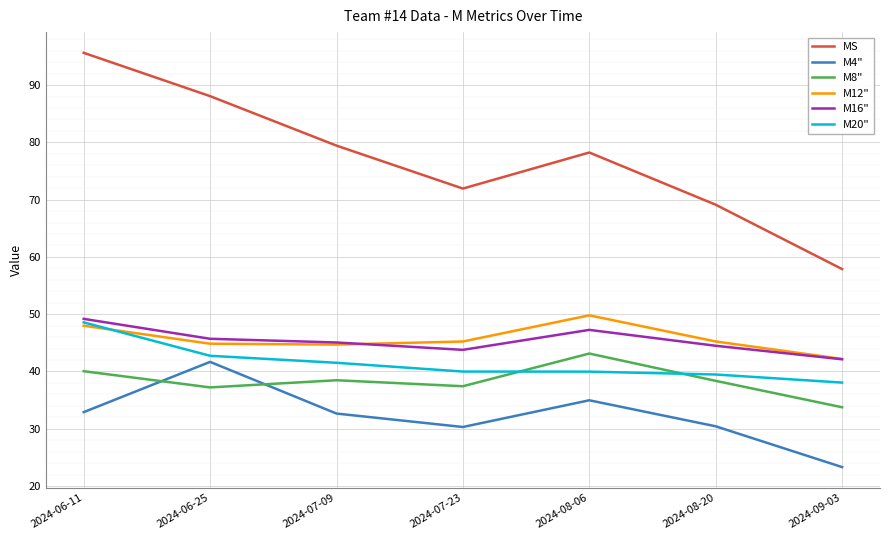

What is the difference between the highest and lowest values at 2024-08-20?

38.7